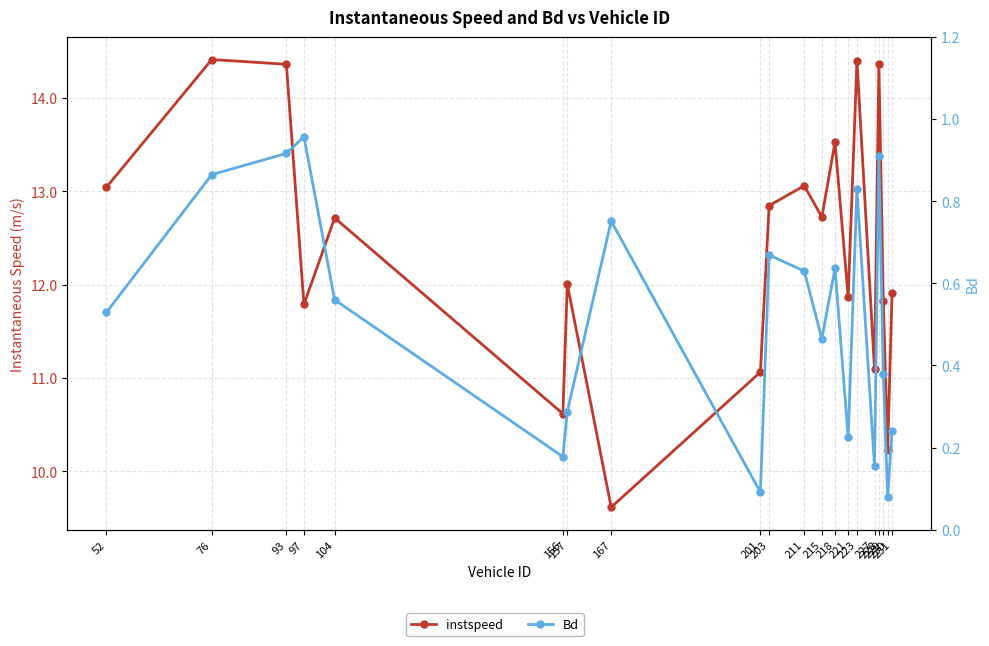

Does the chart display data point markers on the line(s)?

Yes